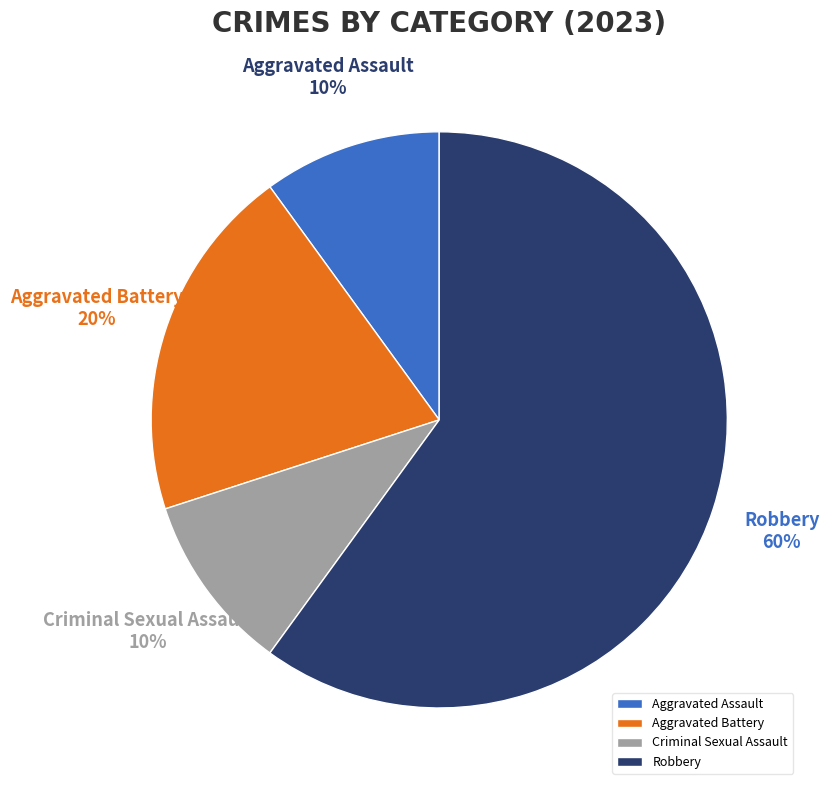

To the nearest percent, what percentage of the pie is Robbery?

60%